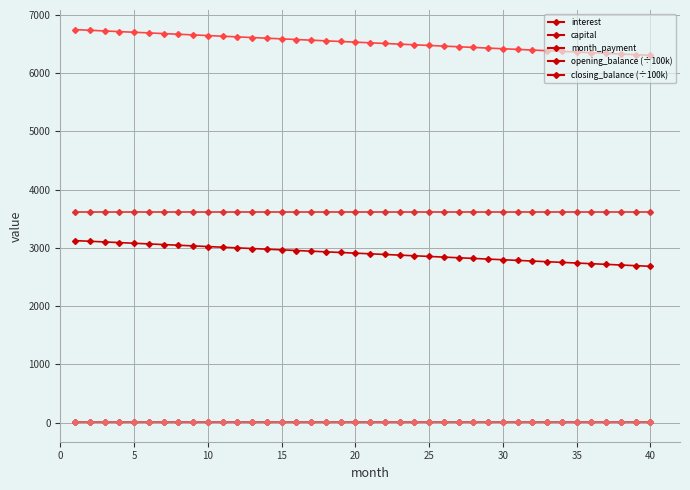

What is the highest value of the closing_balance (÷100k) series?

10.0